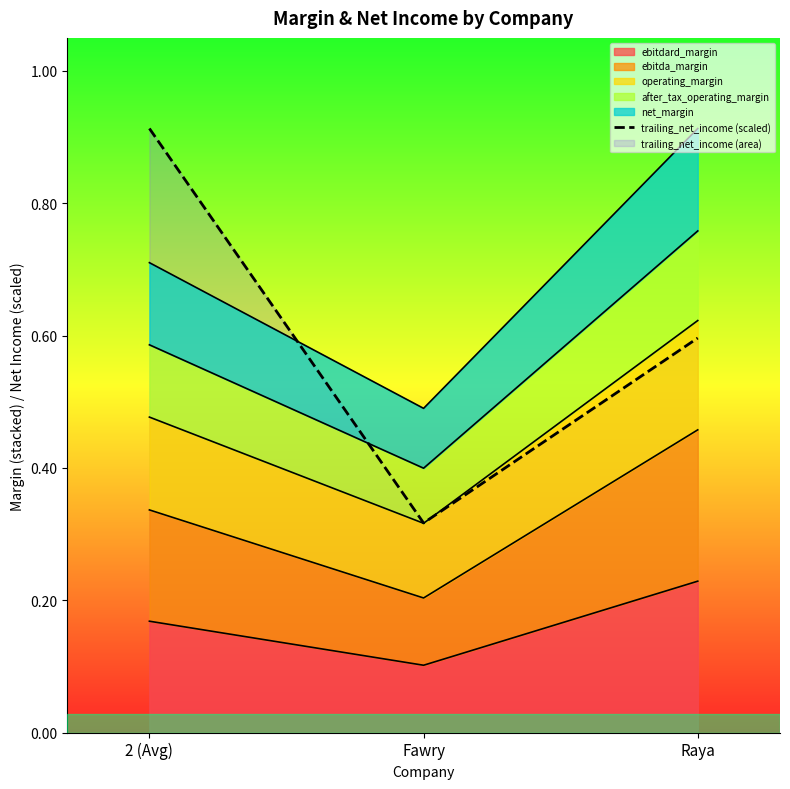

Reading right to left, transcribe all the data shown in this chart.

0.6	0.3	0.9